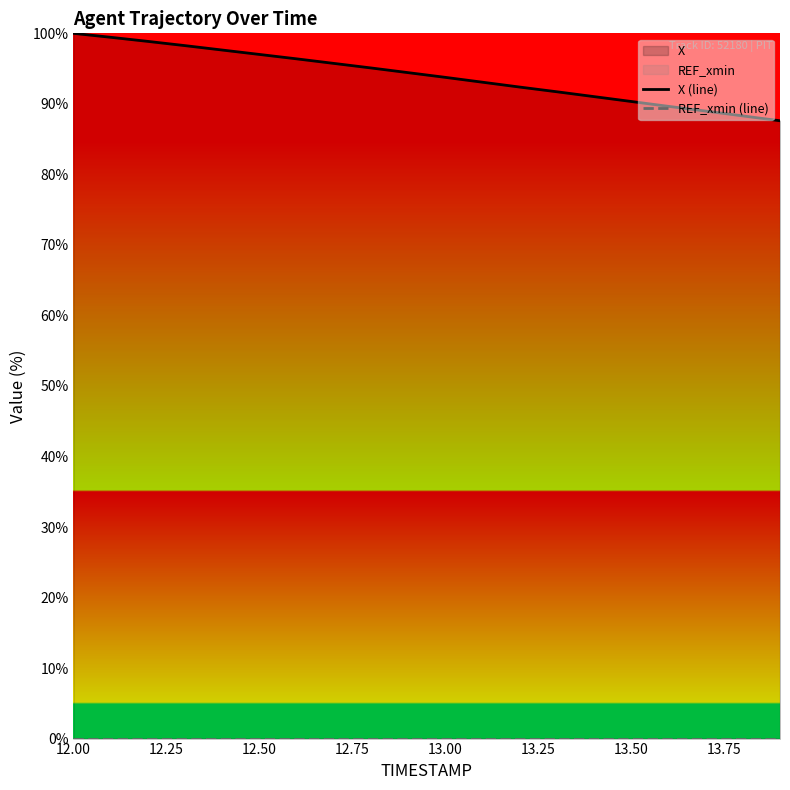

Does the chart have visible grid lines?

No